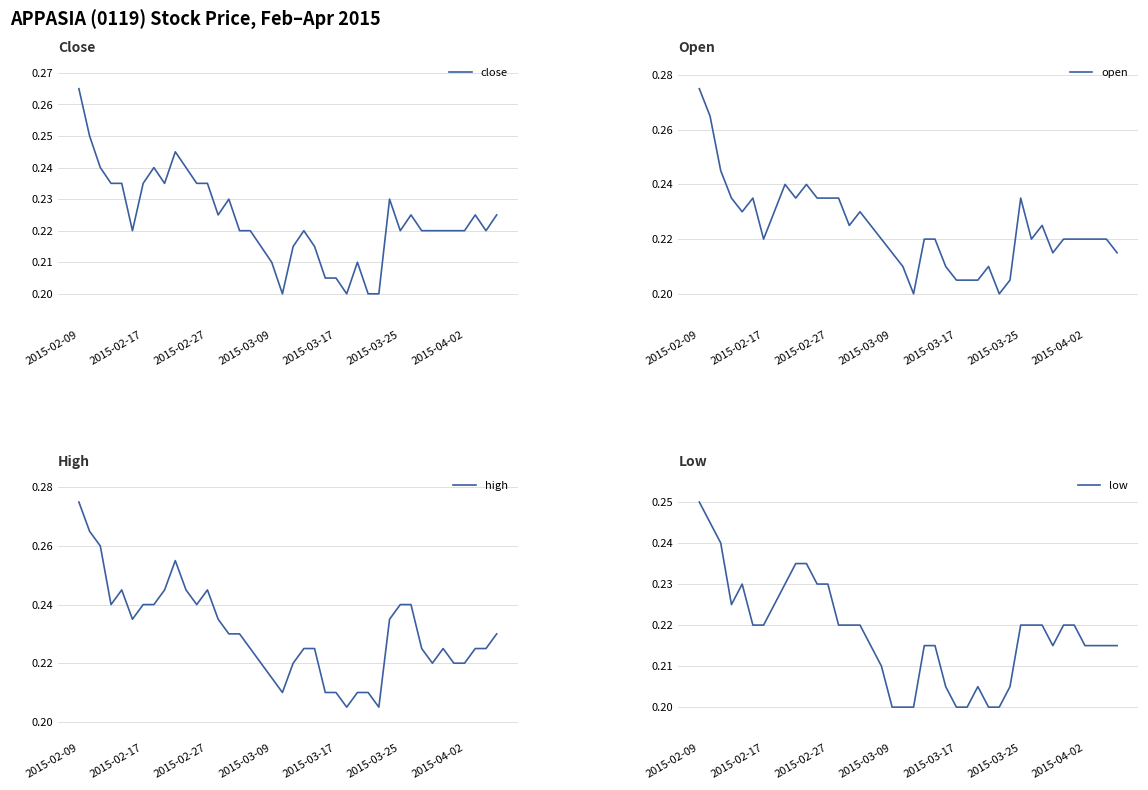

The close series shows 0.4 at 2015-02-17. True or false?

False